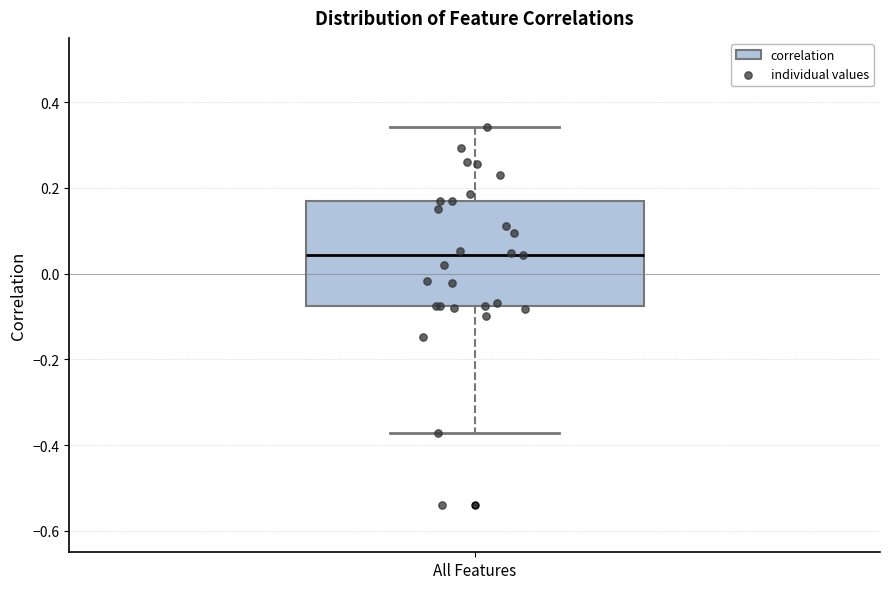

Where does the lower whisker of the box for All Features end on the y-axis? The values are not printed on the chart, so give them approximately, as read against the axis.

-0.38